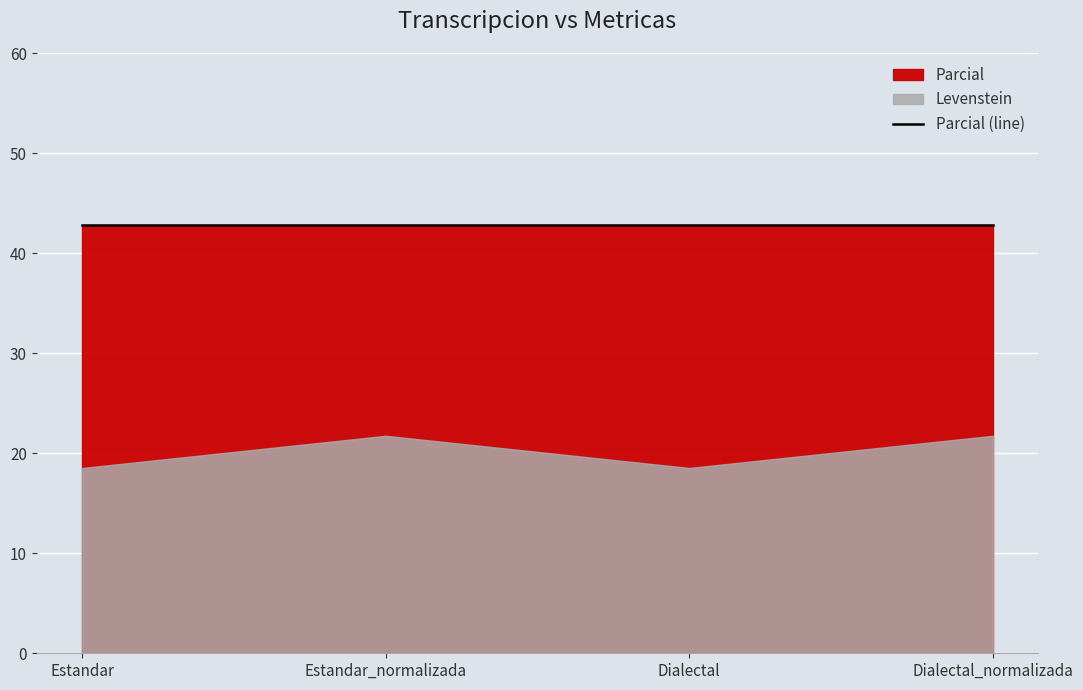

Rank the series at Estandar from highest to lowest value.

Parcial, Levenstein